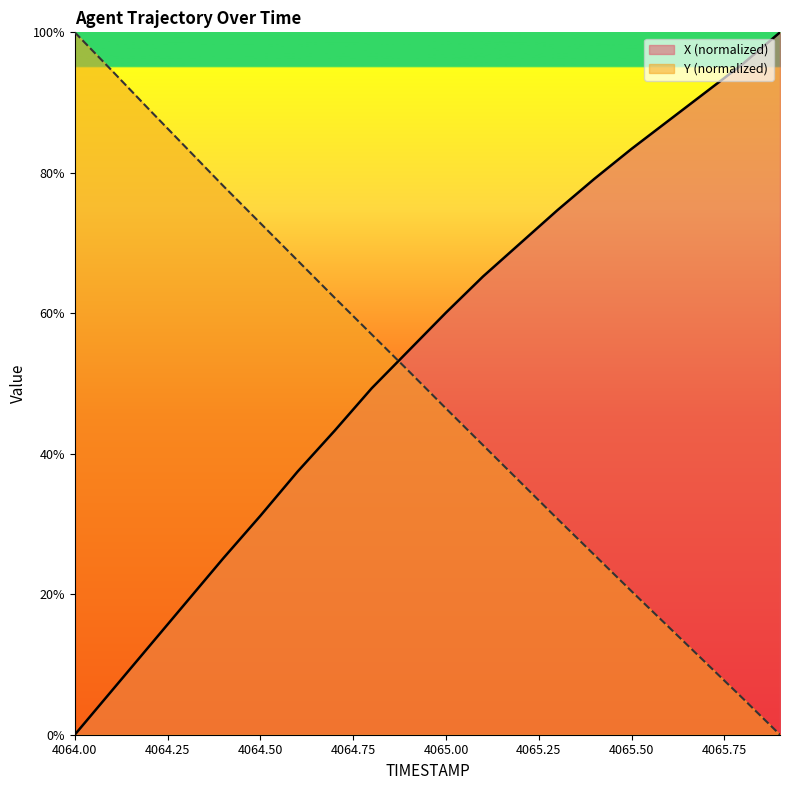

What position from the left is 4065.7?

18